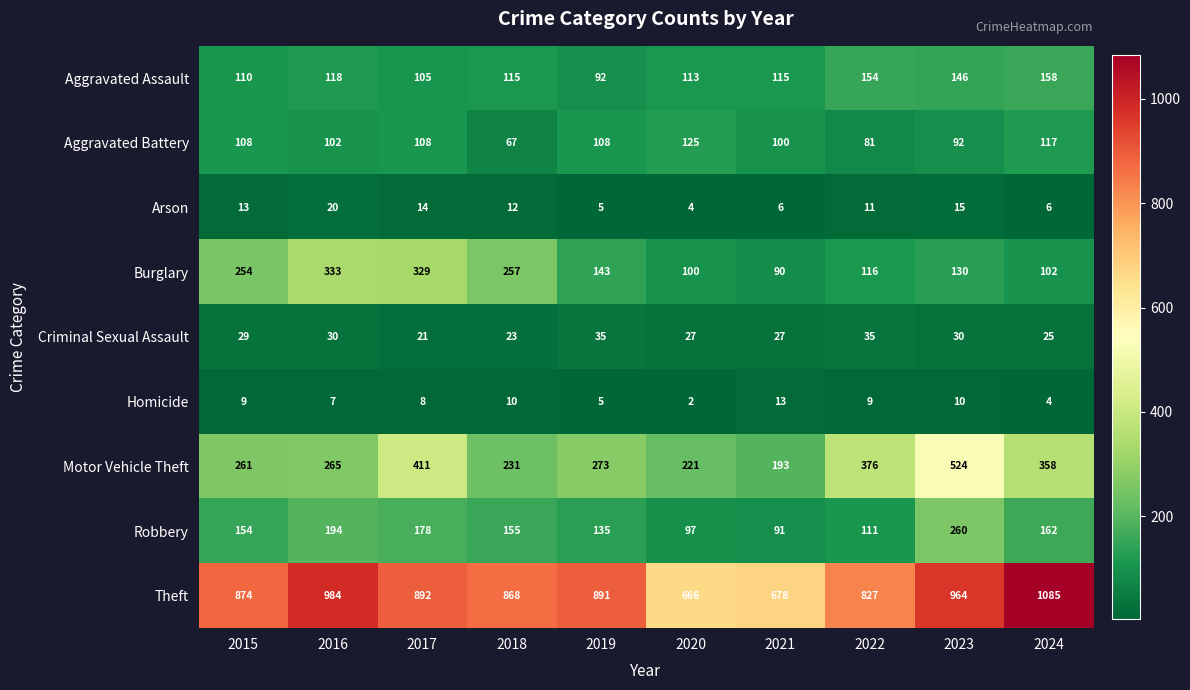

What is the sum of all Homicide values?

77